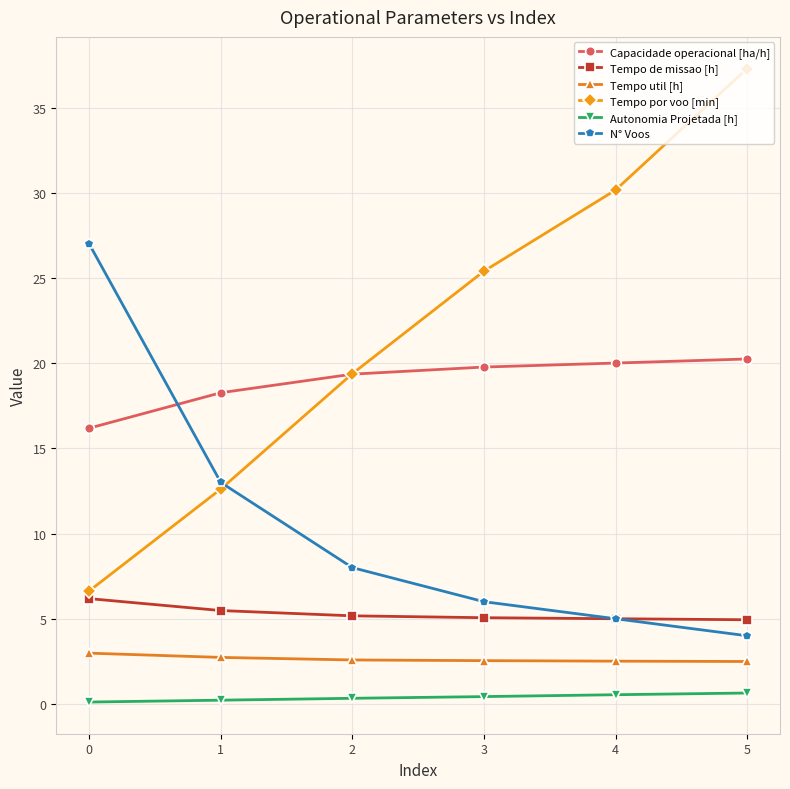

Which category has the highest value in the Tempo por voo [min] series?

5